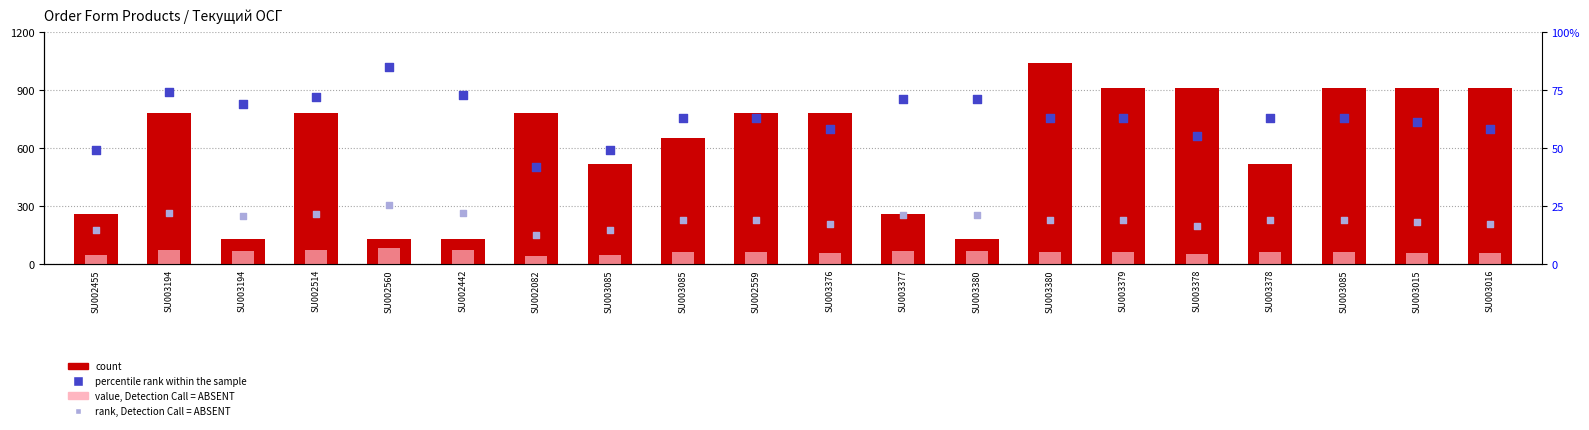

Is the value of rank, Detection Call = ABSENT at SU002455 greater than the value of count at SU003015?

No